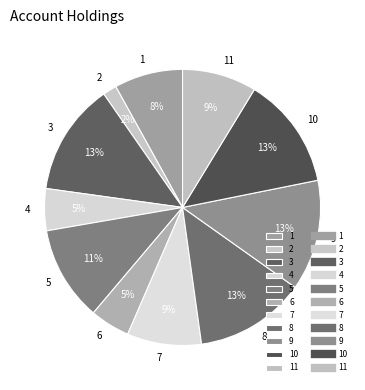

To the nearest percent, what portion does 2 represent?

2%